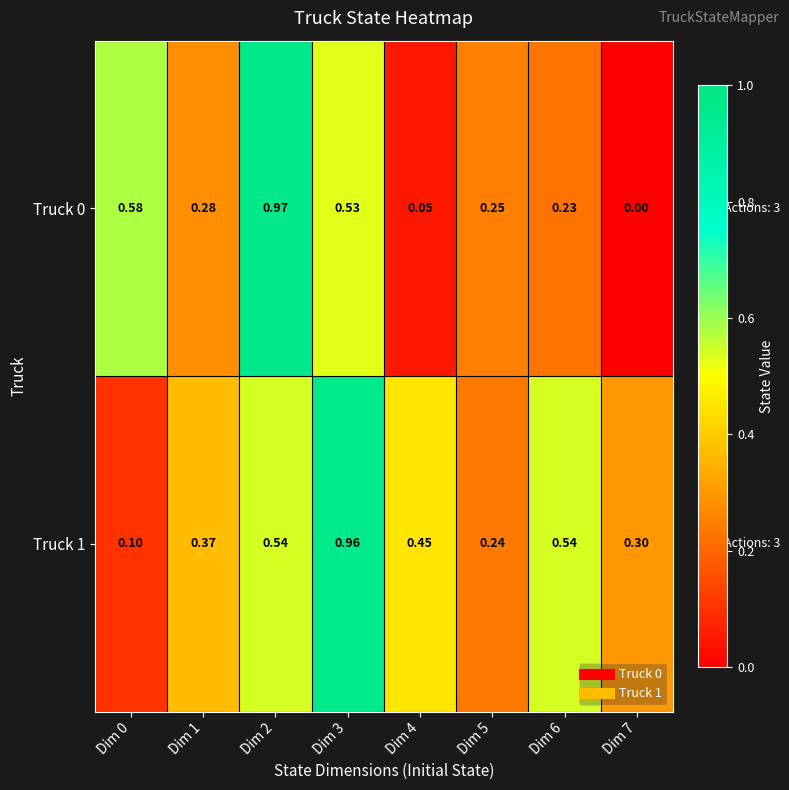

Which category has the lowest value across all series?

Dim 7